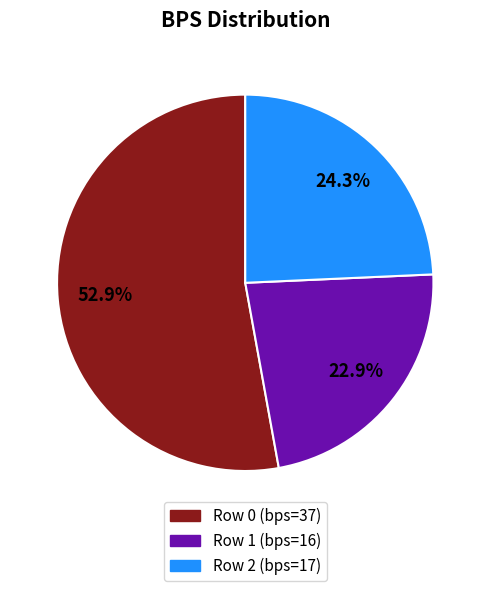

To the nearest percent, what percentage of the pie is Row 0?

53%